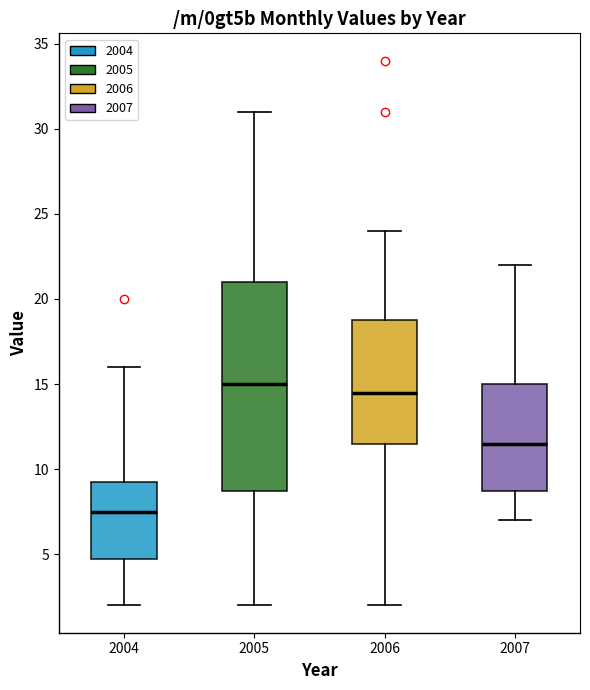

Reading left to right, read every box against the y-axis: the position of its median line, the range the box covers, and the ends of its whiskers. The values are not printed on the chart, so give them approximately, as read against the axis.

2004: median 7.5, box 5.0 to 9.5, whiskers 2.0 to 16.0
2005: median 15.0, box 9.0 to 21.0, whiskers 2.0 to 31.0
2006: median 14.5, box 11.5 to 19.0, whiskers 2.0 to 24.0
2007: median 11.5, box 9.0 to 15.0, whiskers 7.0 to 22.0